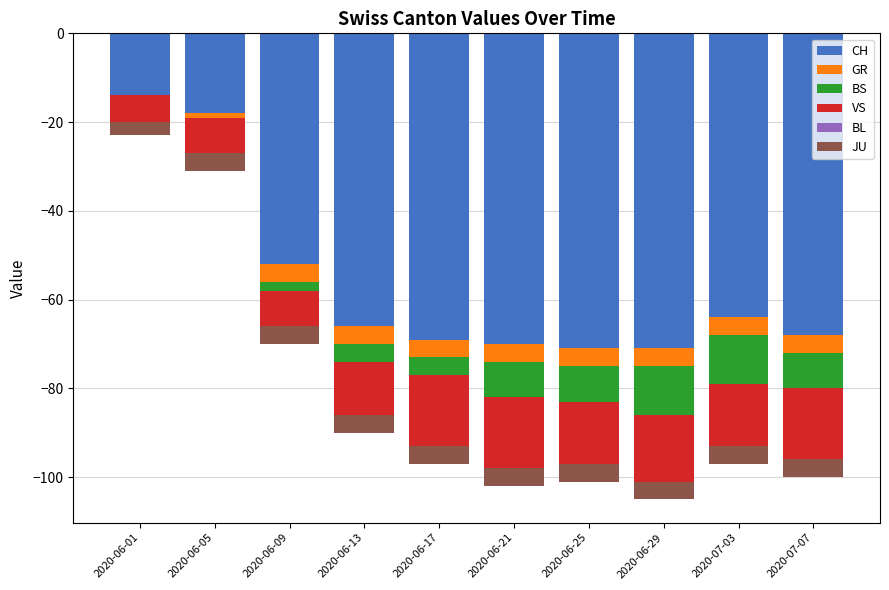

Which series has the largest total across all categories?

BL